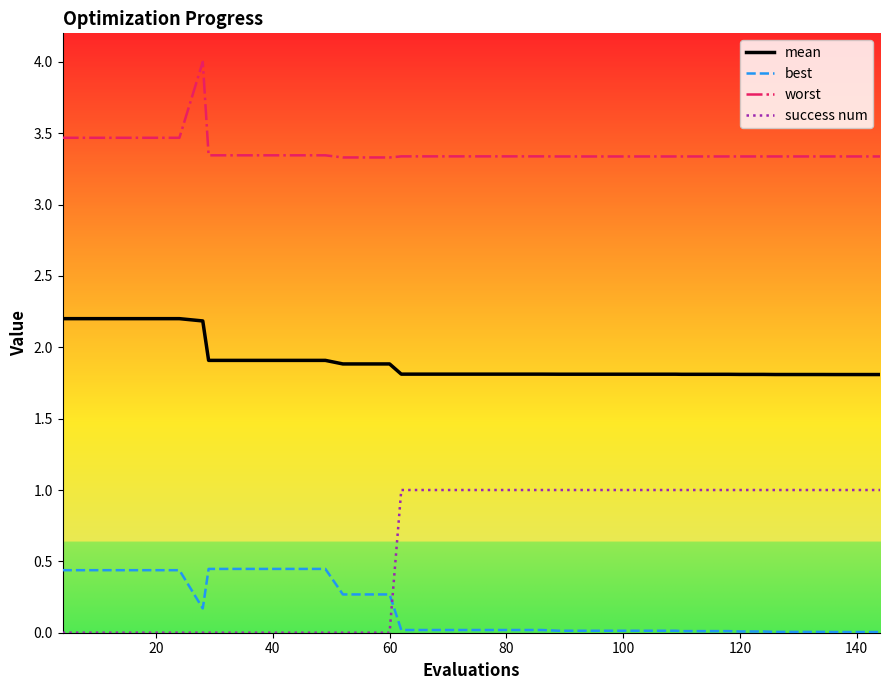

Which series has the largest total across all categories?

worst